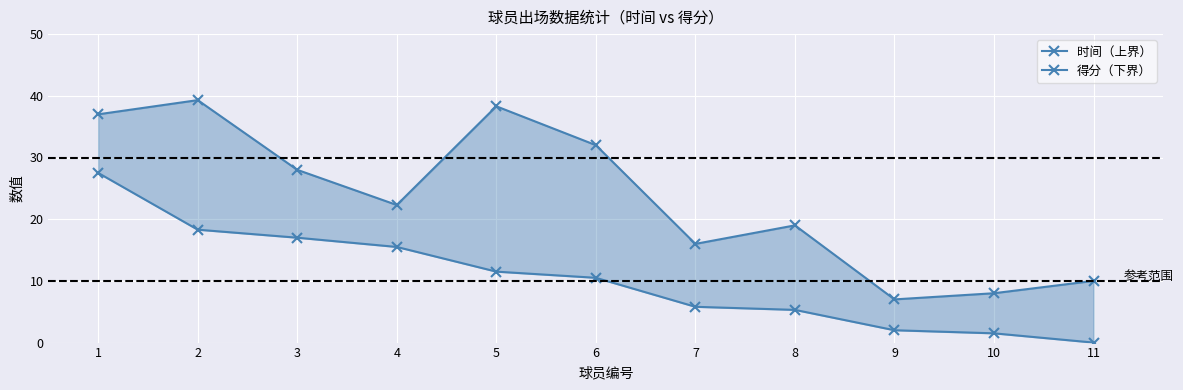

Which category has the highest value in the 时间（上界） series?

2